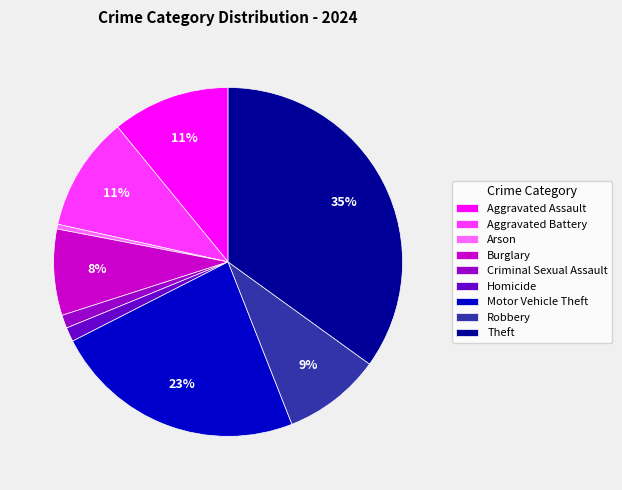

What is the largest slice in the pie chart?

Theft